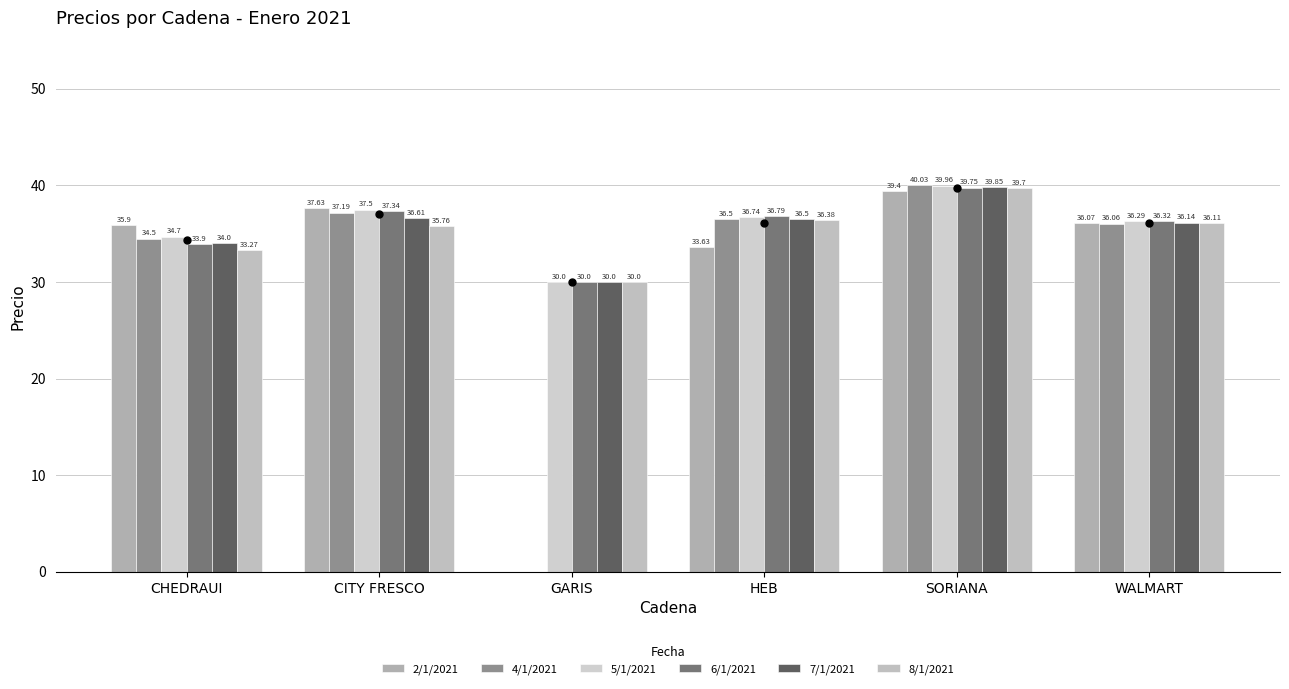

The 6/1/2021 series shows 59.6 at CHEDRAUI. True or false?

False